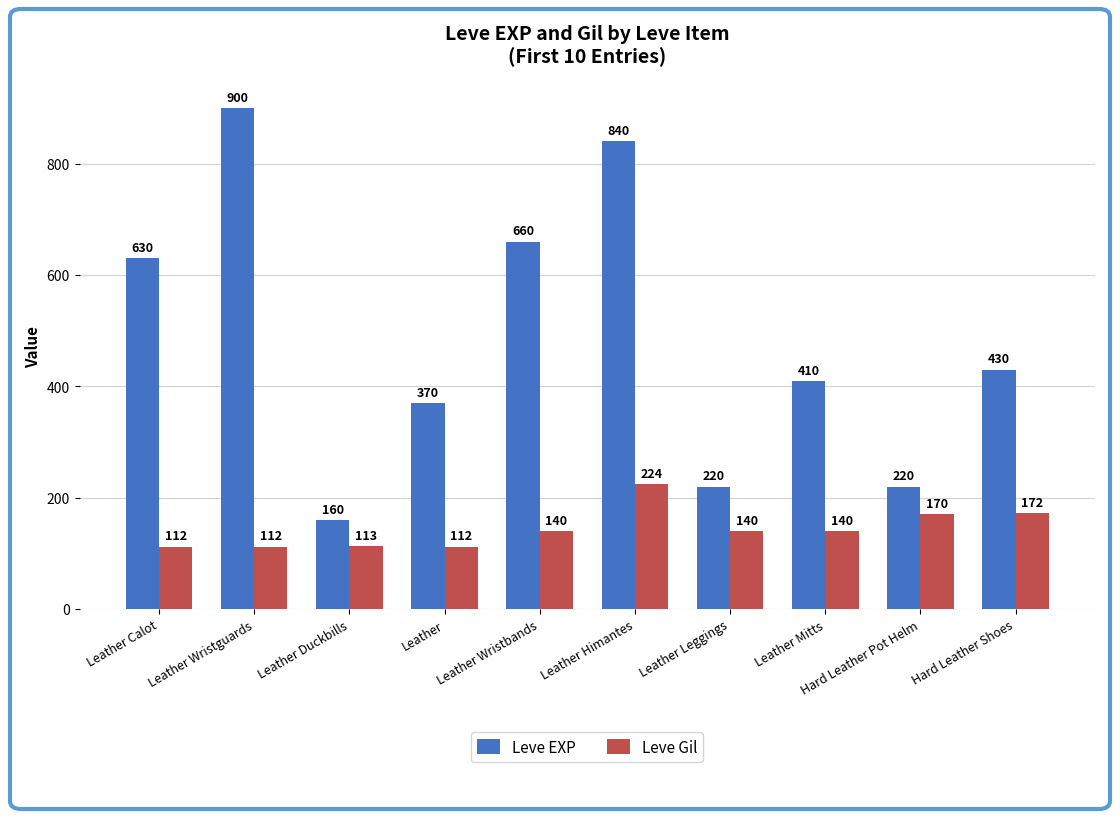

What is the approximate value of Leve Gil at Leather Mitts, to the nearest 10?

140